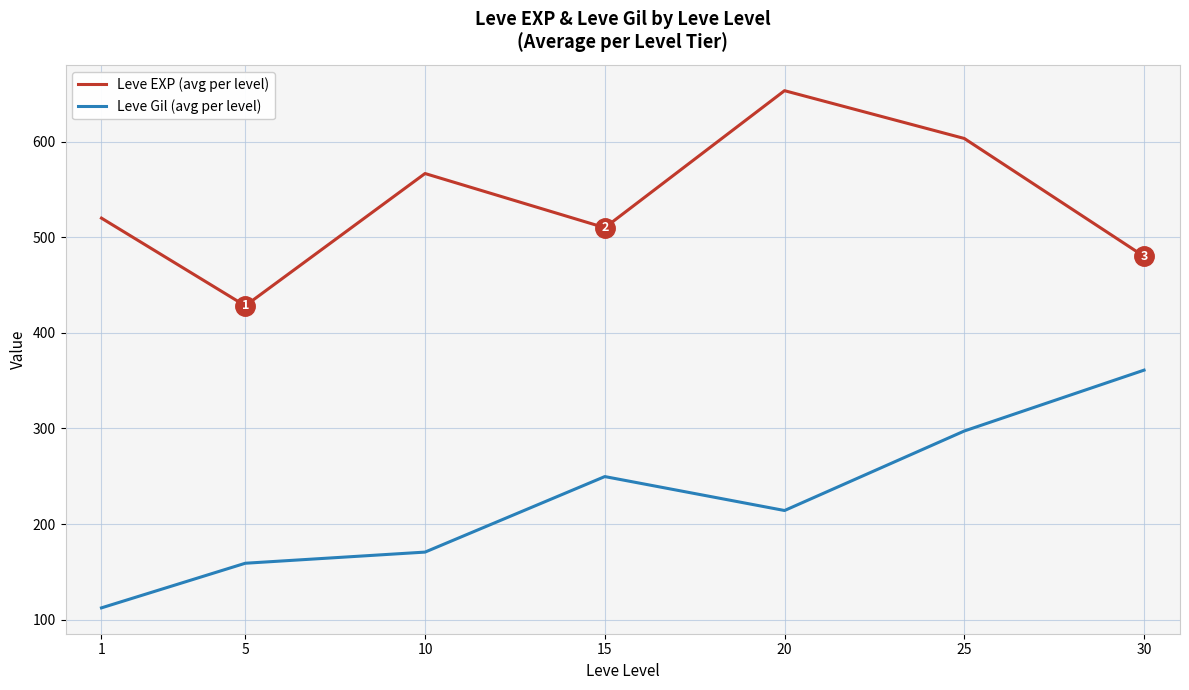

At which label does Leve EXP (avg per level) reach its peak?

20